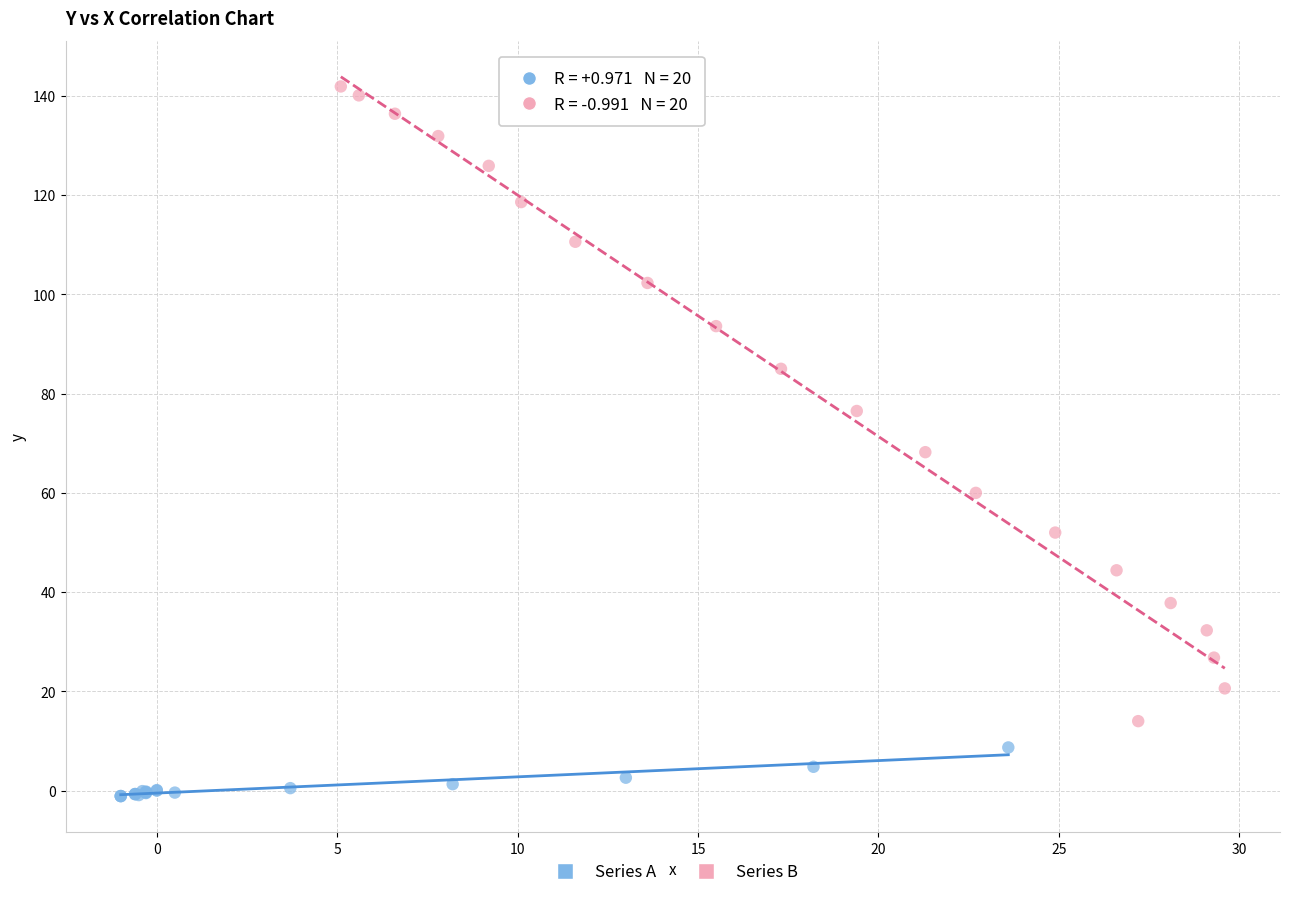

Which series contains the highest Y value?

Series B